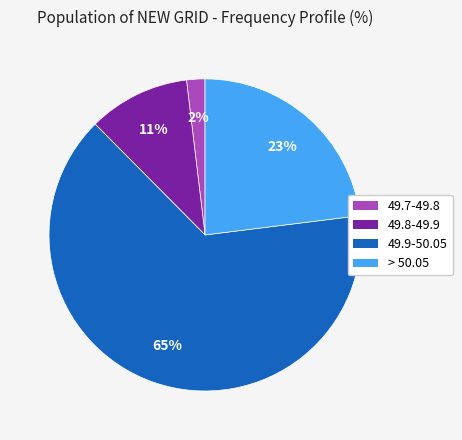

What is the largest slice in the pie chart?

49.9-50.05